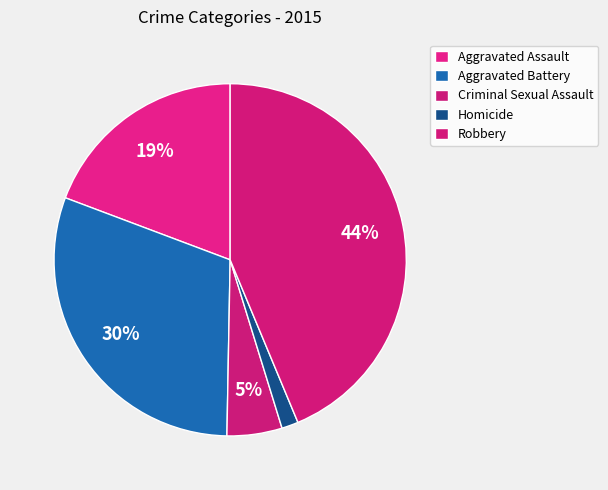

The Robbery slice represents 50% of the pie. True or false?

False